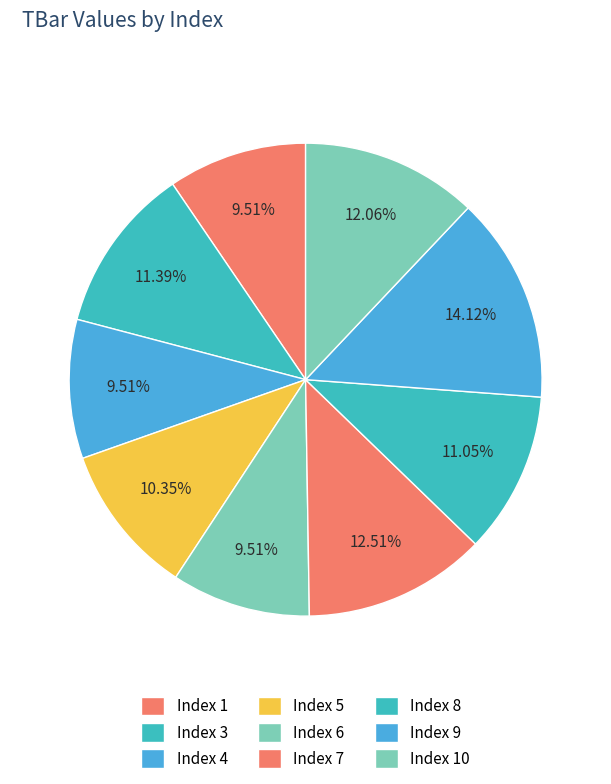

Which slice is the largest?

Index 9